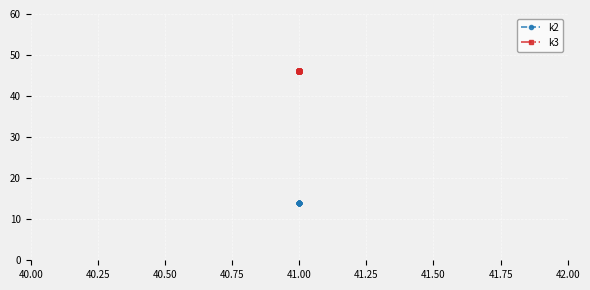

What is the average value of the k3 series?

46